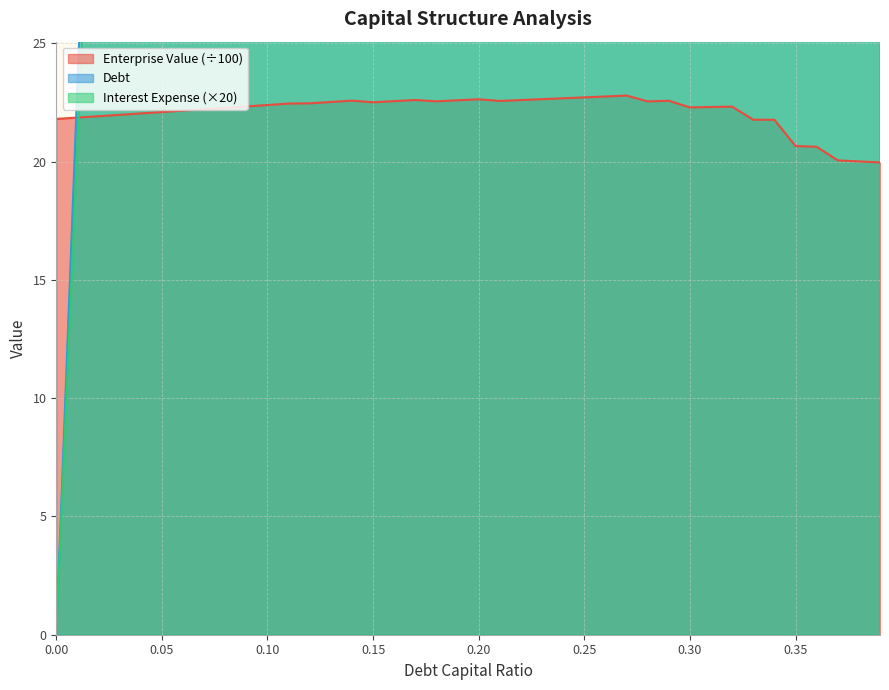

Reading left to right, transcribe all the data shown in this chart.

debt_capital: 0.0	23.2	46.4	69.6	92.8	116.0	139.2	162.4	185.6	208.8	232.0	255.2	278.4	301.6	324.8	348.0	371.2	394.4	417.6	440.8	464.0	487.2	510.4	533.6	556.8	580.0	603.2	626.4	649.6	672.8	696.0	719.2	742.4	765.6	788.8	812.0	835.2	858.4	881.6	904.8
enterprise_value: 21.8	21.9	21.9	22.0	22.0	22.1	22.2	22.2	22.3	22.3	22.4	22.5	22.5	22.5	22.6	22.5	22.6	22.6	22.6	22.6	22.6	22.6	22.6	22.6	22.7	22.7	22.8	22.8	22.5	22.6	22.3	22.3	22.3	21.8	21.8	20.7	20.6	20.1	20.0	20.0
interest_expense: 0.0	20.7	41.5	62.2	83.0	103.7	124.4	145.2	165.9	186.7	207.4	228.1	255.0	276.3	297.5	334.1	356.3	378.6	413.4	436.4	459.3	495.9	519.6	543.2	566.8	590.4	614.0	637.6	695.0	719.9	782.3	808.3	834.4	932.5	960.7	1140.0	1172.6	1285.8	1320.6	1355.3